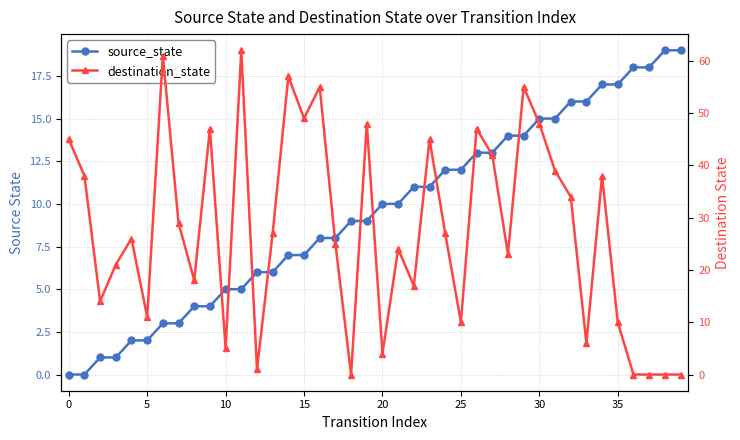

What is the sum of all source_state values?

380